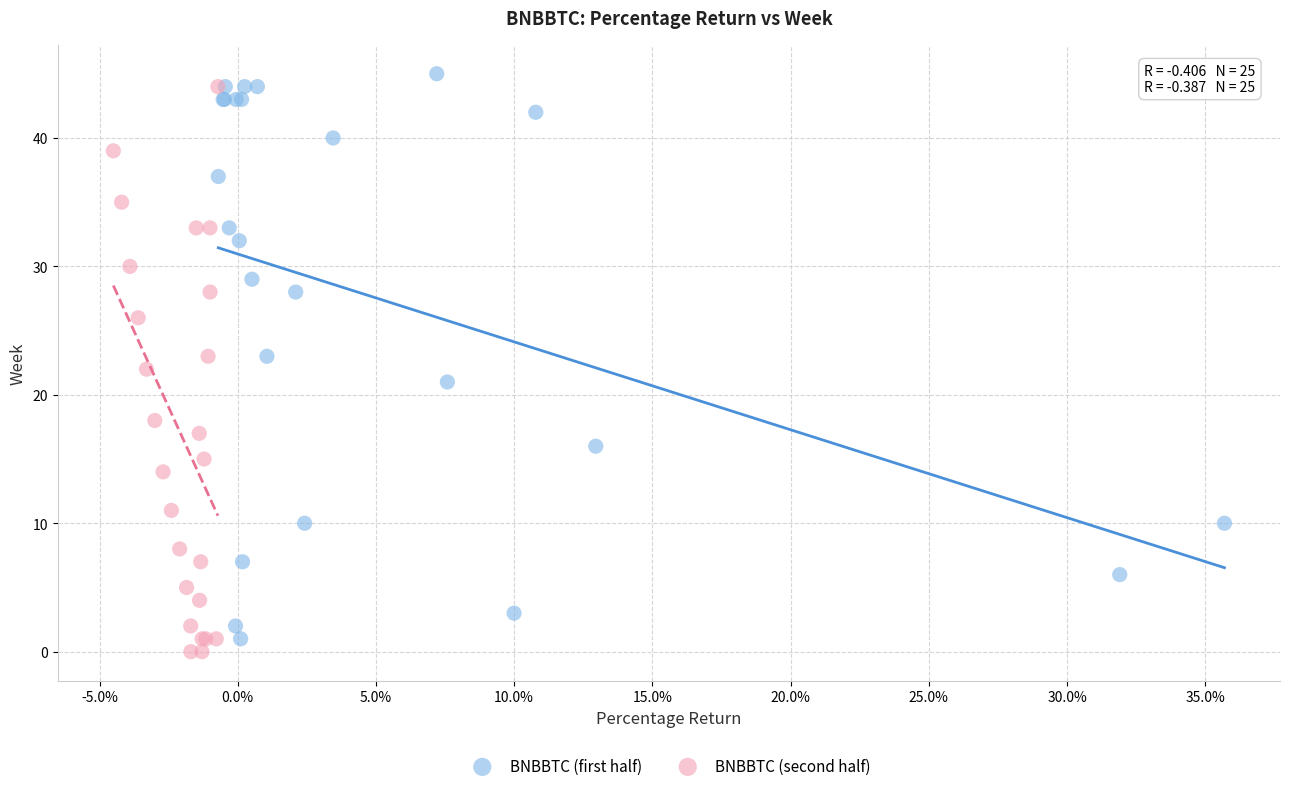

Which series contains the highest Y value?

BNBBTC (first half)